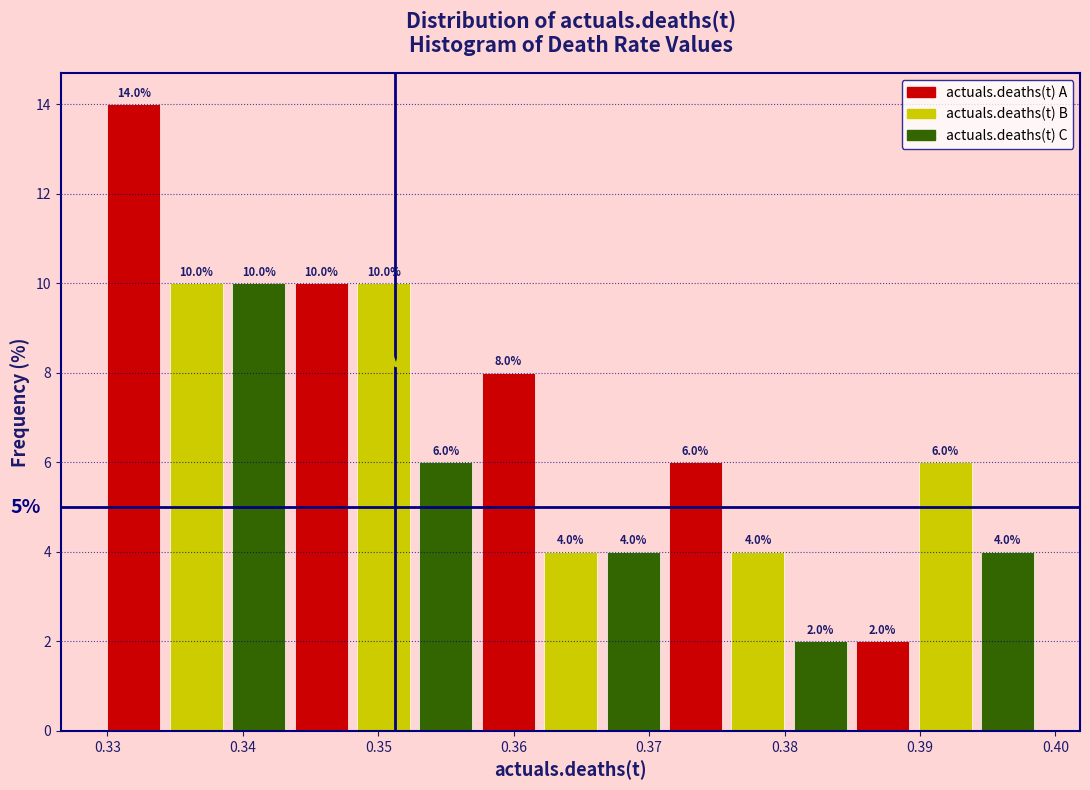

Over which range of the x-axis is the bar tallest?

0.330 to 0.334